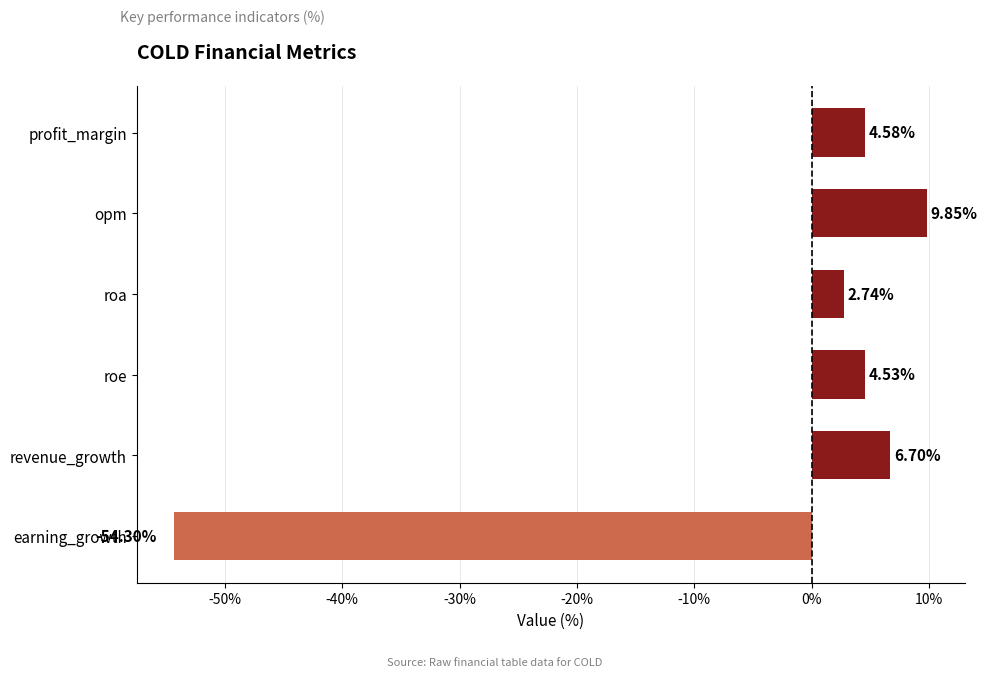

How many data points does each series have?

6